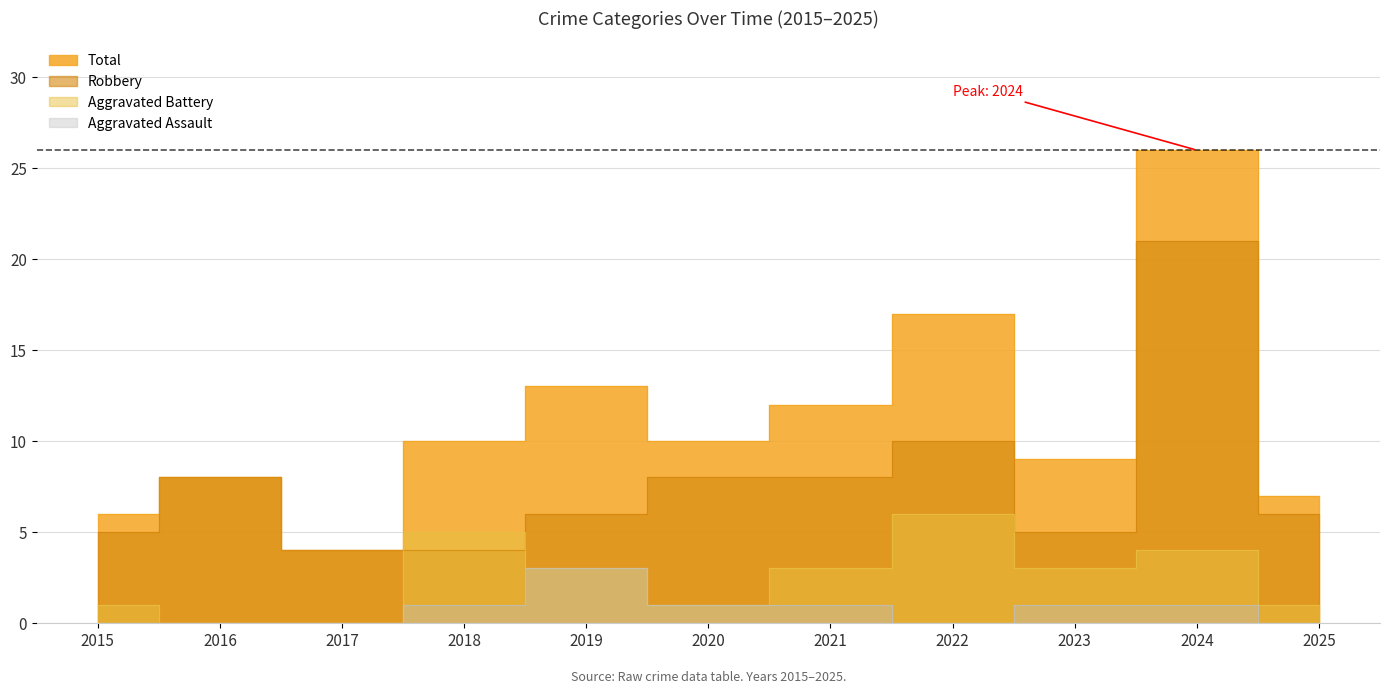

Between which two adjacent categories do Robbery and Aggravated Battery first intersect?

2017 and 2018